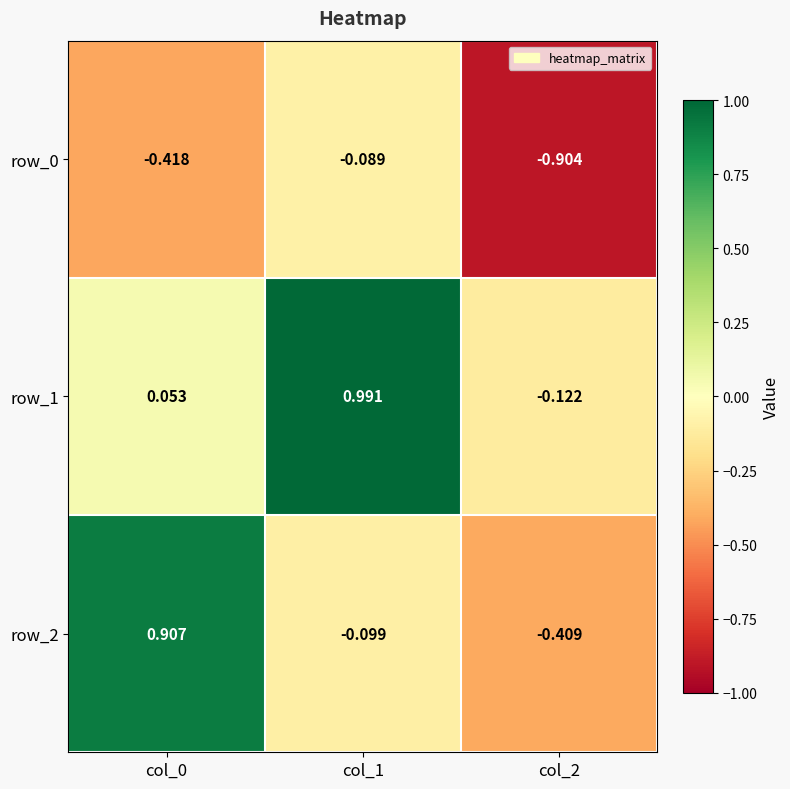

Count the number of categories in the chart.

3